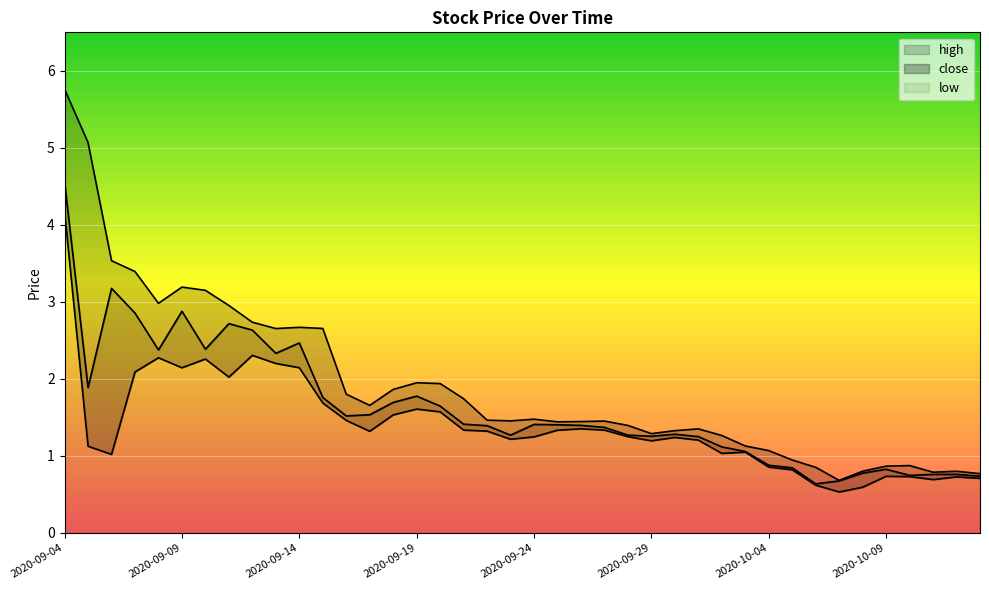

At how many categories does at least one series exceed 2?

12